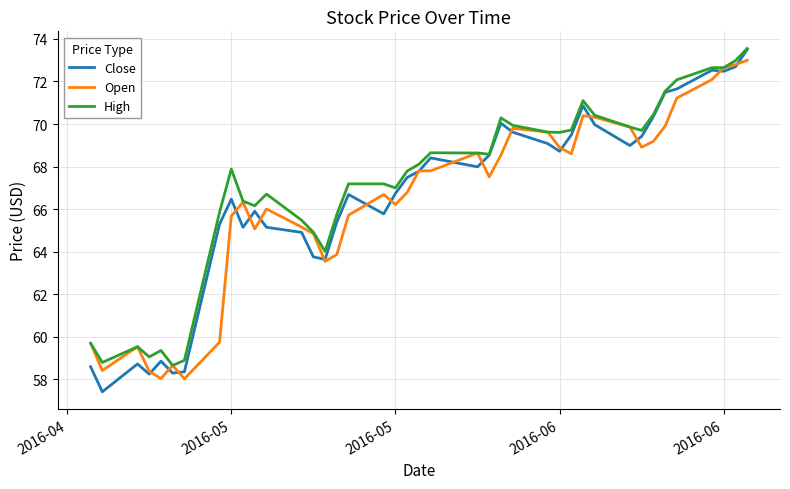

What is the maximum value for Close?

73.5